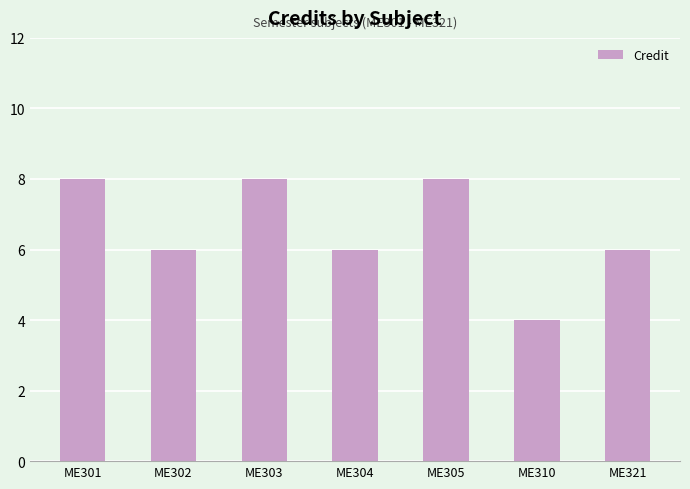

Reading left to right, transcribe all the data shown in this chart.

ME301=8	ME302=6	ME303=8	ME304=6	ME305=8	ME310=4	ME321=6